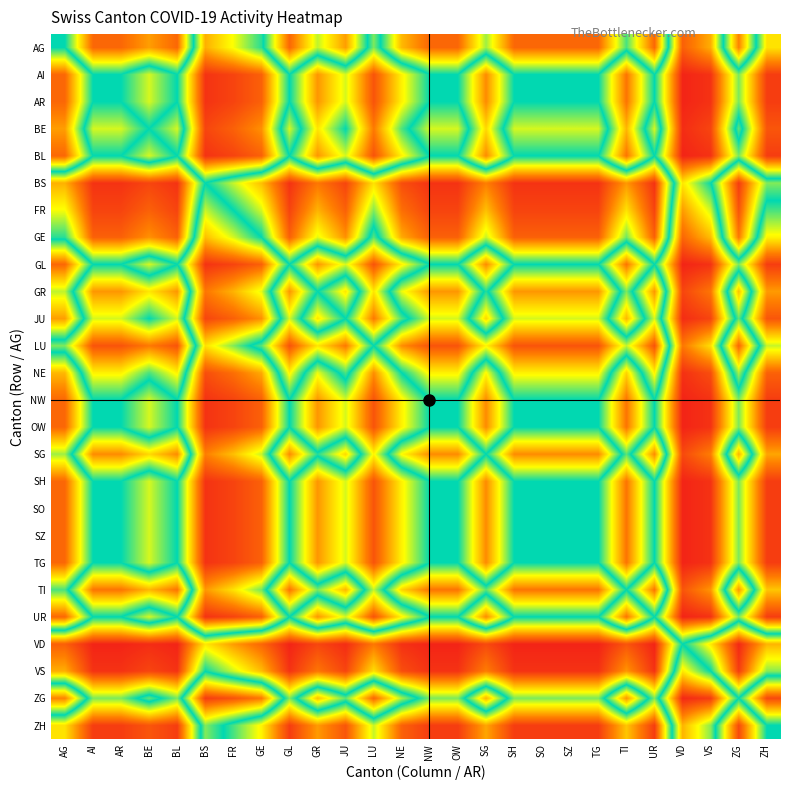

Reading right to left, list all the values displayed in this chart.

AG: ZH=0.3	ZG=0.8	VS=0.2	VD=0.1	UR=0.9	TI=0.5	TG=0.9	SZ=0.9	SO=0.9	SH=0.9	SG=0.6	OW=0.9	NW=0.9	NE=0.8	LU=0.4	JU=0.8	GR=0.6	GL=0.9	GE=0.5	FR=0.3	BS=0.2	BL=0.9	BE=0.8	AR=0.9	AI=0.9	AG=0.5
AI: ZH=0.1	ZG=0.4	VS=0.0	VD=0.0	UR=0.5	TI=0.2	TG=0.5	SZ=0.5	SO=0.5	SH=0.5	SG=0.2	OW=0.5	NW=0.5	NE=0.3	LU=0.1	JU=0.4	GR=0.2	GL=0.5	GE=0.1	FR=0.1	BS=0.0	BL=0.5	BE=0.4	AR=0.5	AI=0.5	AG=0.1
AR: ZH=0.1	ZG=0.4	VS=0.0	VD=0.0	UR=0.5	TI=0.2	TG=0.5	SZ=0.5	SO=0.5	SH=0.5	SG=0.2	OW=0.5	NW=0.5	NE=0.3	LU=0.1	JU=0.4	GR=0.2	GL=0.5	GE=0.1	FR=0.1	BS=0.0	BL=0.5	BE=0.4	AR=0.5	AI=0.5	AG=0.1
BE: ZH=0.1	ZG=0.6	VS=0.1	VD=0.0	UR=0.6	TI=0.2	TG=0.6	SZ=0.6	SO=0.6	SH=0.6	SG=0.3	OW=0.6	NW=0.6	NE=0.5	LU=0.2	JU=0.5	GR=0.3	GL=0.6	GE=0.2	FR=0.1	BS=0.1	BL=0.6	BE=0.5	AR=0.6	AI=0.6	AG=0.2
BL: ZH=0.1	ZG=0.4	VS=0.0	VD=0.0	UR=0.5	TI=0.2	TG=0.5	SZ=0.5	SO=0.5	SH=0.5	SG=0.2	OW=0.5	NW=0.5	NE=0.3	LU=0.1	JU=0.4	GR=0.2	GL=0.5	GE=0.1	FR=0.1	BS=0.0	BL=0.5	BE=0.4	AR=0.5	AI=0.5	AG=0.1
BS: ZH=0.6	ZG=0.9	VS=0.5	VD=0.3	UR=1.0	TI=0.8	TG=1.0	SZ=1.0	SO=1.0	SH=1.0	SG=0.8	OW=1.0	NW=1.0	NE=0.9	LU=0.7	JU=0.9	GR=0.8	GL=1.0	GE=0.7	FR=0.6	BS=0.5	BL=1.0	BE=0.9	AR=1.0	AI=1.0	AG=0.8
FR: ZH=0.5	ZG=0.9	VS=0.4	VD=0.2	UR=0.9	TI=0.7	TG=0.9	SZ=0.9	SO=0.9	SH=0.9	SG=0.7	OW=0.9	NW=0.9	NE=0.9	LU=0.6	JU=0.9	GR=0.8	GL=0.9	GE=0.6	FR=0.5	BS=0.4	BL=0.9	BE=0.9	AR=0.9	AI=0.9	AG=0.7
GE: ZH=0.3	ZG=0.8	VS=0.2	VD=0.1	UR=0.9	TI=0.6	TG=0.9	SZ=0.9	SO=0.9	SH=0.9	SG=0.6	OW=0.9	NW=0.9	NE=0.8	LU=0.4	JU=0.8	GR=0.6	GL=0.9	GE=0.5	FR=0.4	BS=0.3	BL=0.9	BE=0.8	AR=0.9	AI=0.9	AG=0.5
GL: ZH=0.1	ZG=0.4	VS=0.0	VD=0.0	UR=0.5	TI=0.2	TG=0.5	SZ=0.5	SO=0.5	SH=0.5	SG=0.2	OW=0.5	NW=0.5	NE=0.3	LU=0.1	JU=0.4	GR=0.2	GL=0.5	GE=0.1	FR=0.1	BS=0.0	BL=0.5	BE=0.4	AR=0.5	AI=0.5	AG=0.1
GR: ZH=0.2	ZG=0.7	VS=0.2	VD=0.1	UR=0.8	TI=0.4	TG=0.8	SZ=0.8	SO=0.8	SH=0.8	SG=0.5	OW=0.8	NW=0.8	NE=0.7	LU=0.3	JU=0.7	GR=0.5	GL=0.8	GE=0.4	FR=0.2	BS=0.2	BL=0.8	BE=0.7	AR=0.8	AI=0.8	AG=0.4
JU: ZH=0.1	ZG=0.6	VS=0.1	VD=0.0	UR=0.6	TI=0.2	TG=0.6	SZ=0.6	SO=0.6	SH=0.6	SG=0.3	OW=0.6	NW=0.6	NE=0.5	LU=0.2	JU=0.5	GR=0.3	GL=0.6	GE=0.2	FR=0.1	BS=0.1	BL=0.6	BE=0.5	AR=0.6	AI=0.6	AG=0.2
LU: ZH=0.4	ZG=0.9	VS=0.3	VD=0.2	UR=0.9	TI=0.6	TG=0.9	SZ=0.9	SO=0.9	SH=0.9	SG=0.7	OW=0.9	NW=0.9	NE=0.8	LU=0.5	JU=0.8	GR=0.7	GL=0.9	GE=0.6	FR=0.4	BS=0.3	BL=0.9	BE=0.8	AR=0.9	AI=0.9	AG=0.6
NE: ZH=0.1	ZG=0.6	VS=0.1	VD=0.0	UR=0.7	TI=0.3	TG=0.7	SZ=0.7	SO=0.7	SH=0.7	SG=0.3	OW=0.7	NW=0.7	NE=0.5	LU=0.2	JU=0.5	GR=0.3	GL=0.7	GE=0.2	FR=0.1	BS=0.1	BL=0.7	BE=0.5	AR=0.7	AI=0.7	AG=0.2
NW: ZH=0.1	ZG=0.4	VS=0.0	VD=0.0	UR=0.5	TI=0.2	TG=0.5	SZ=0.5	SO=0.5	SH=0.5	SG=0.2	OW=0.5	NW=0.5	NE=0.3	LU=0.1	JU=0.4	GR=0.2	GL=0.5	GE=0.1	FR=0.1	BS=0.0	BL=0.5	BE=0.4	AR=0.5	AI=0.5	AG=0.1
OW: ZH=0.1	ZG=0.4	VS=0.0	VD=0.0	UR=0.5	TI=0.2	TG=0.5	SZ=0.5	SO=0.5	SH=0.5	SG=0.2	OW=0.5	NW=0.5	NE=0.3	LU=0.1	JU=0.4	GR=0.2	GL=0.5	GE=0.1	FR=0.1	BS=0.0	BL=0.5	BE=0.4	AR=0.5	AI=0.5	AG=0.1
SG: ZH=0.2	ZG=0.8	VS=0.2	VD=0.1	UR=0.8	TI=0.4	TG=0.8	SZ=0.8	SO=0.8	SH=0.8	SG=0.5	OW=0.8	NW=0.8	NE=0.7	LU=0.3	JU=0.7	GR=0.5	GL=0.8	GE=0.4	FR=0.3	BS=0.2	BL=0.8	BE=0.7	AR=0.8	AI=0.8	AG=0.4
SH: ZH=0.1	ZG=0.4	VS=0.0	VD=0.0	UR=0.5	TI=0.2	TG=0.5	SZ=0.5	SO=0.5	SH=0.5	SG=0.2	OW=0.5	NW=0.5	NE=0.3	LU=0.1	JU=0.4	GR=0.2	GL=0.5	GE=0.1	FR=0.1	BS=0.0	BL=0.5	BE=0.4	AR=0.5	AI=0.5	AG=0.1
SO: ZH=0.1	ZG=0.4	VS=0.0	VD=0.0	UR=0.5	TI=0.2	TG=0.5	SZ=0.5	SO=0.5	SH=0.5	SG=0.2	OW=0.5	NW=0.5	NE=0.3	LU=0.1	JU=0.4	GR=0.2	GL=0.5	GE=0.1	FR=0.1	BS=0.0	BL=0.5	BE=0.4	AR=0.5	AI=0.5	AG=0.1
SZ: ZH=0.1	ZG=0.4	VS=0.0	VD=0.0	UR=0.5	TI=0.2	TG=0.5	SZ=0.5	SO=0.5	SH=0.5	SG=0.2	OW=0.5	NW=0.5	NE=0.3	LU=0.1	JU=0.4	GR=0.2	GL=0.5	GE=0.1	FR=0.1	BS=0.0	BL=0.5	BE=0.4	AR=0.5	AI=0.5	AG=0.1
TG: ZH=0.1	ZG=0.4	VS=0.0	VD=0.0	UR=0.5	TI=0.2	TG=0.5	SZ=0.5	SO=0.5	SH=0.5	SG=0.2	OW=0.5	NW=0.5	NE=0.3	LU=0.1	JU=0.4	GR=0.2	GL=0.5	GE=0.1	FR=0.1	BS=0.0	BL=0.5	BE=0.4	AR=0.5	AI=0.5	AG=0.1
TI: ZH=0.3	ZG=0.8	VS=0.2	VD=0.1	UR=0.8	TI=0.5	TG=0.8	SZ=0.8	SO=0.8	SH=0.8	SG=0.6	OW=0.8	NW=0.8	NE=0.7	LU=0.4	JU=0.8	GR=0.6	GL=0.8	GE=0.4	FR=0.3	BS=0.2	BL=0.8	BE=0.8	AR=0.8	AI=0.8	AG=0.5
UR: ZH=0.1	ZG=0.4	VS=0.0	VD=0.0	UR=0.5	TI=0.2	TG=0.5	SZ=0.5	SO=0.5	SH=0.5	SG=0.2	OW=0.5	NW=0.5	NE=0.3	LU=0.1	JU=0.4	GR=0.2	GL=0.5	GE=0.1	FR=0.1	BS=0.0	BL=0.5	BE=0.4	AR=0.5	AI=0.5	AG=0.1
VD: ZH=0.8	ZG=1.0	VS=0.7	VD=0.5	UR=1.0	TI=0.9	TG=1.0	SZ=1.0	SO=1.0	SH=1.0	SG=0.9	OW=1.0	NW=1.0	NE=1.0	LU=0.8	JU=1.0	GR=0.9	GL=1.0	GE=0.9	FR=0.8	BS=0.7	BL=1.0	BE=1.0	AR=1.0	AI=1.0	AG=0.9
VS: ZH=0.6	ZG=0.9	VS=0.5	VD=0.3	UR=1.0	TI=0.8	TG=1.0	SZ=1.0	SO=1.0	SH=1.0	SG=0.8	OW=1.0	NW=1.0	NE=0.9	LU=0.7	JU=0.9	GR=0.8	GL=1.0	GE=0.8	FR=0.6	BS=0.5	BL=1.0	BE=0.9	AR=1.0	AI=1.0	AG=0.8
ZG: ZH=0.1	ZG=0.5	VS=0.1	VD=0.0	UR=0.6	TI=0.2	TG=0.6	SZ=0.6	SO=0.6	SH=0.6	SG=0.2	OW=0.6	NW=0.6	NE=0.4	LU=0.1	JU=0.4	GR=0.3	GL=0.6	GE=0.2	FR=0.1	BS=0.1	BL=0.6	BE=0.4	AR=0.6	AI=0.6	AG=0.2
ZH: ZH=0.5	ZG=0.9	VS=0.4	VD=0.2	UR=0.9	TI=0.7	TG=0.9	SZ=0.9	SO=0.9	SH=0.9	SG=0.8	OW=0.9	NW=0.9	NE=0.9	LU=0.6	JU=0.9	GR=0.8	GL=0.9	GE=0.7	FR=0.5	BS=0.4	BL=0.9	BE=0.9	AR=0.9	AI=0.9	AG=0.7